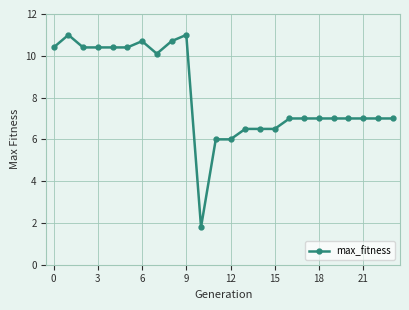

What is the difference between the maximum and minimum values?

9.2